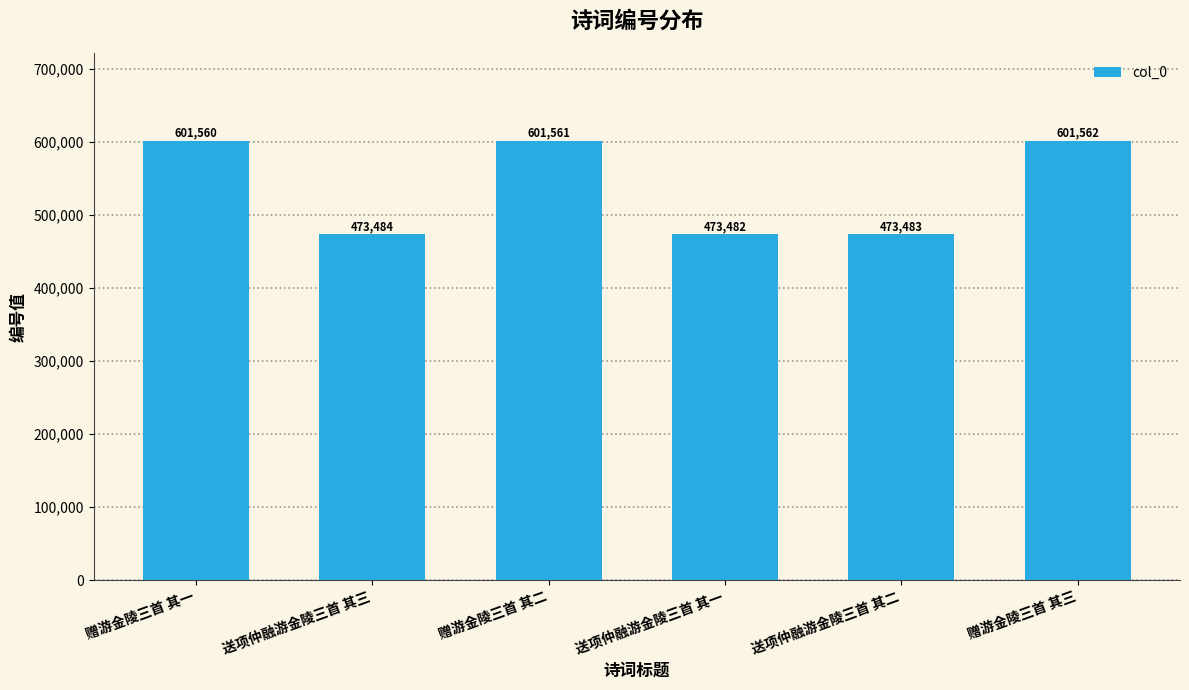

What is the sum of the values at 送项仲融游金陵三首 其三 and 送项仲融游金陵三首 其一?

946966